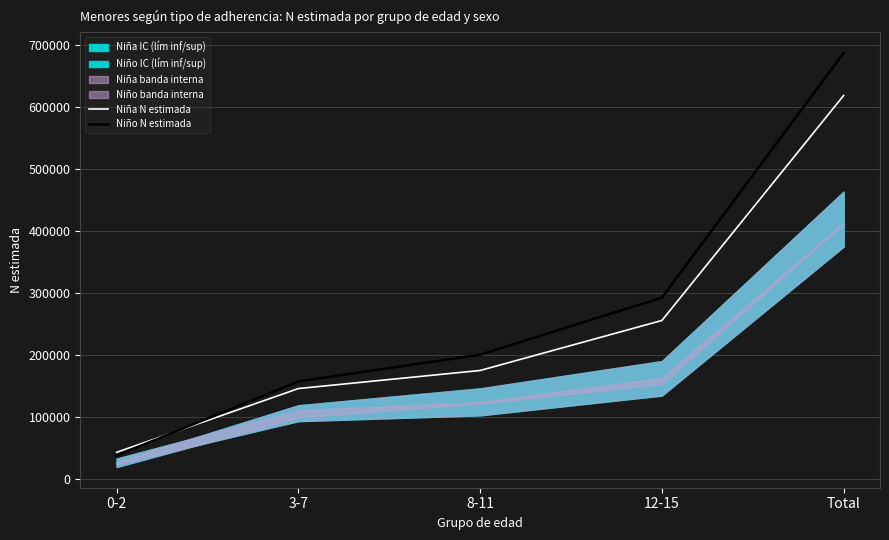

What is the sum of the Niña N estimada values at 0-2 and 3-7?

188199